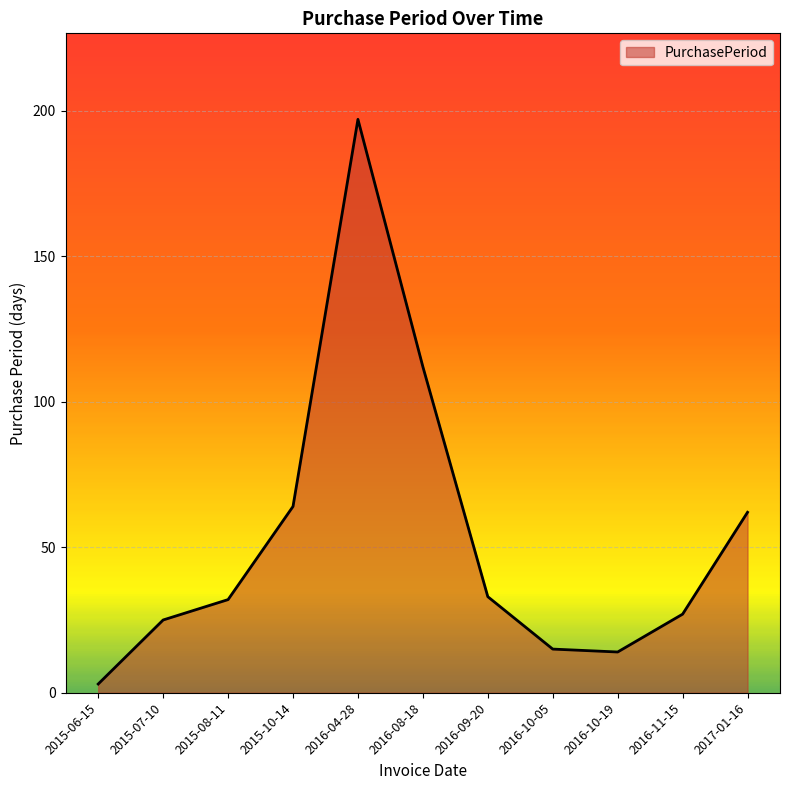

Reading left to right, extract all data points from this chart.

2015-06-15=3	2015-07-10=25	2015-08-11=32	2015-10-14=64	2016-04-28=197	2016-08-18=112	2016-09-20=33	2016-10-05=15	2016-10-19=14	2016-11-15=27	2017-01-16=62